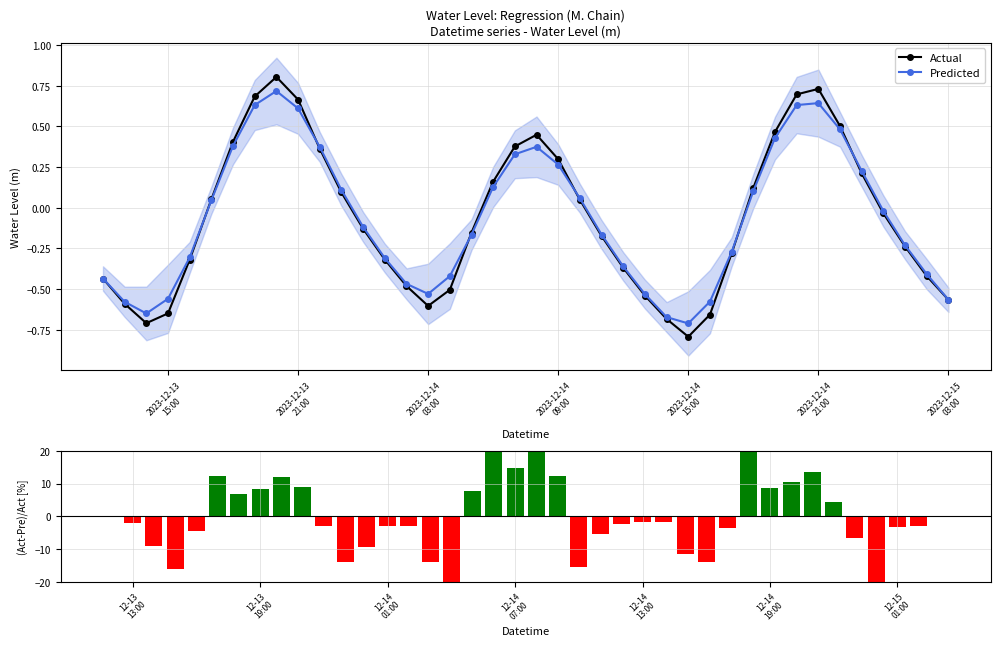

How many interior local peaks does the Predicted series have?

3